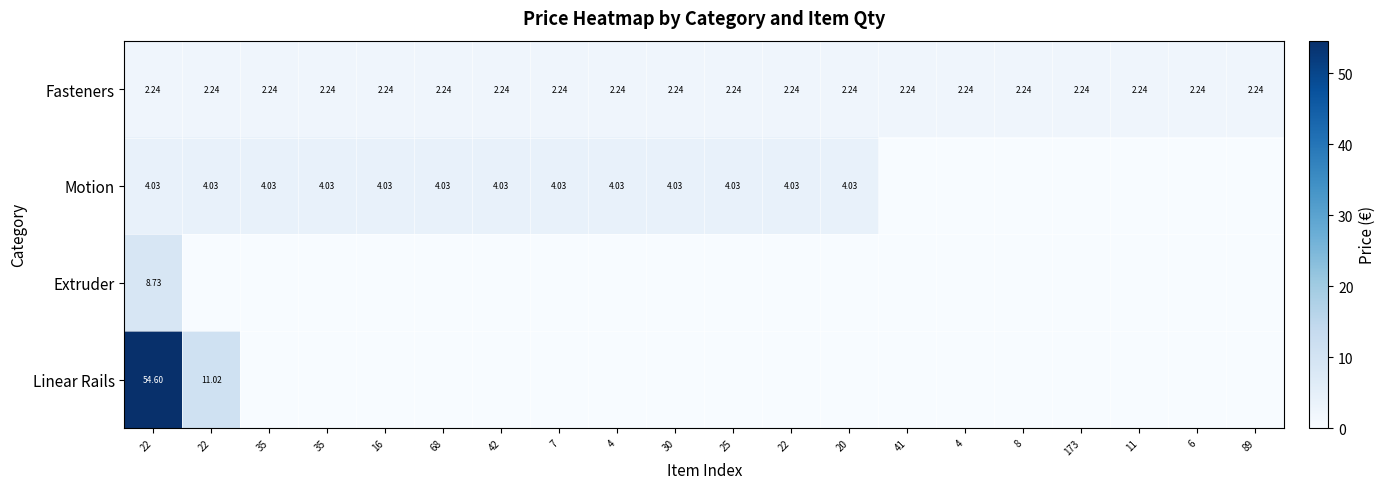

Which has a higher value, 22 or 30?

22